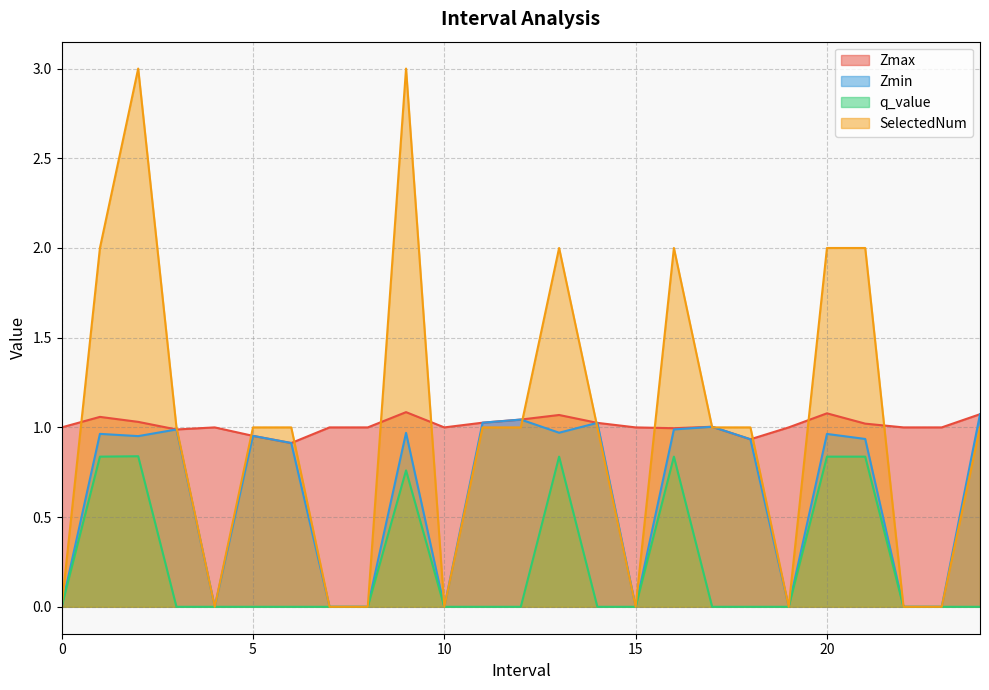

Count the number of data series in this chart.

4